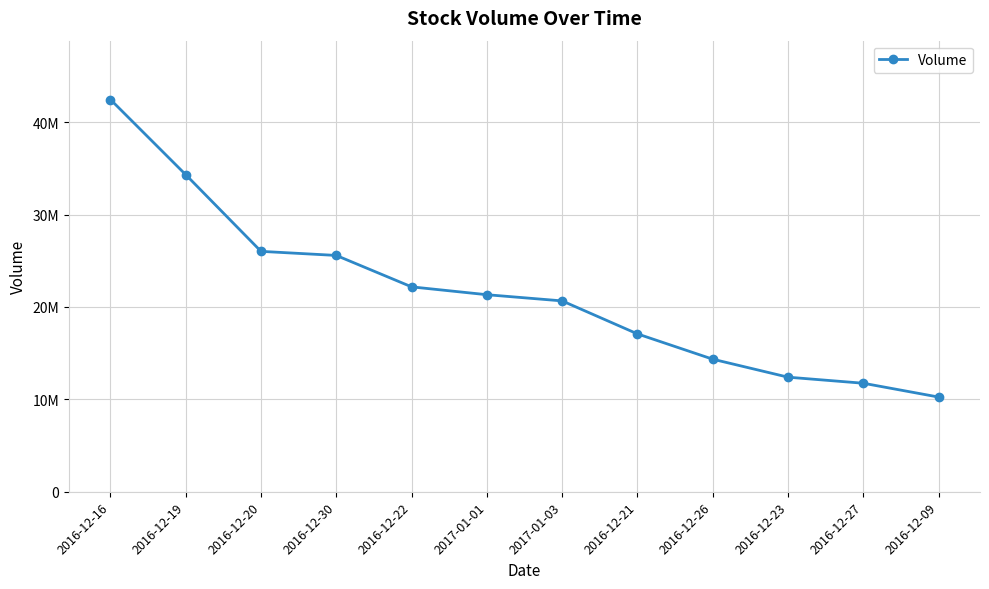

Rank the categories by value from highest to lowest.

2016-12-16, 2016-12-19, 2016-12-20, 2016-12-30, 2016-12-22, 2017-01-01, 2017-01-03, 2016-12-21, 2016-12-26, 2016-12-23, 2016-12-27, 2016-12-09